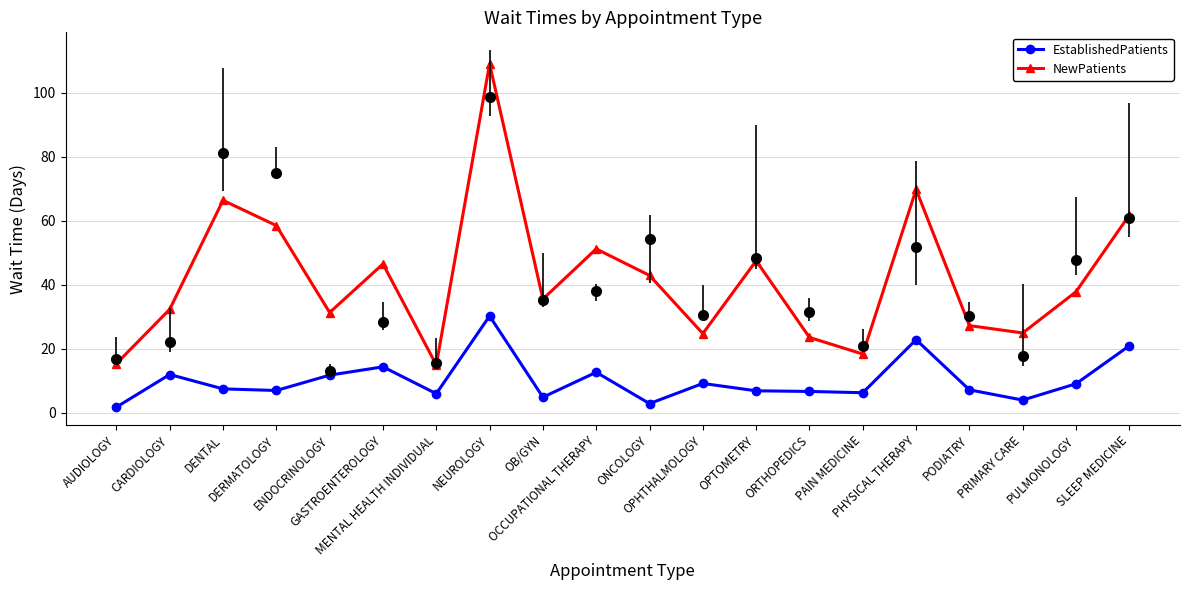

True or false: EstablishedPatients and NewPatients intersect in this chart.

False